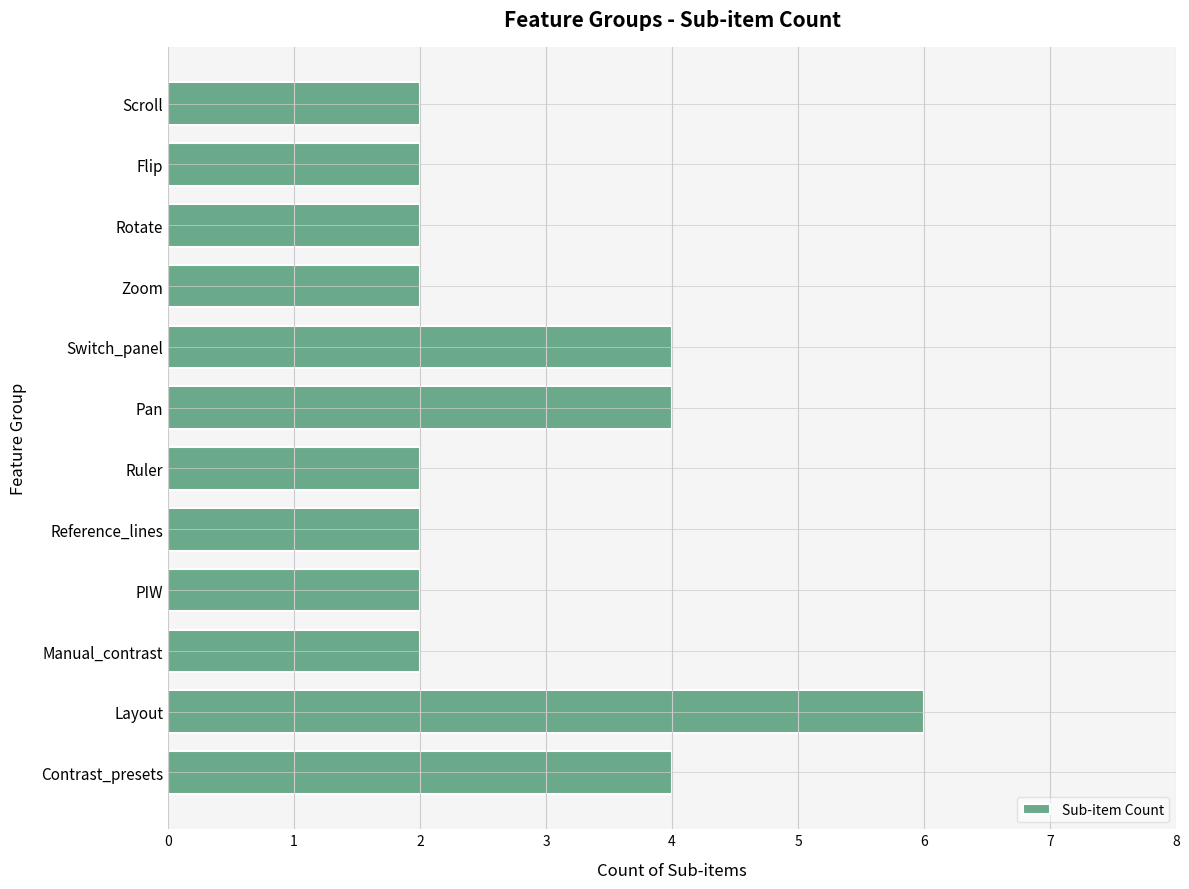

Are the bars horizontal?

Yes